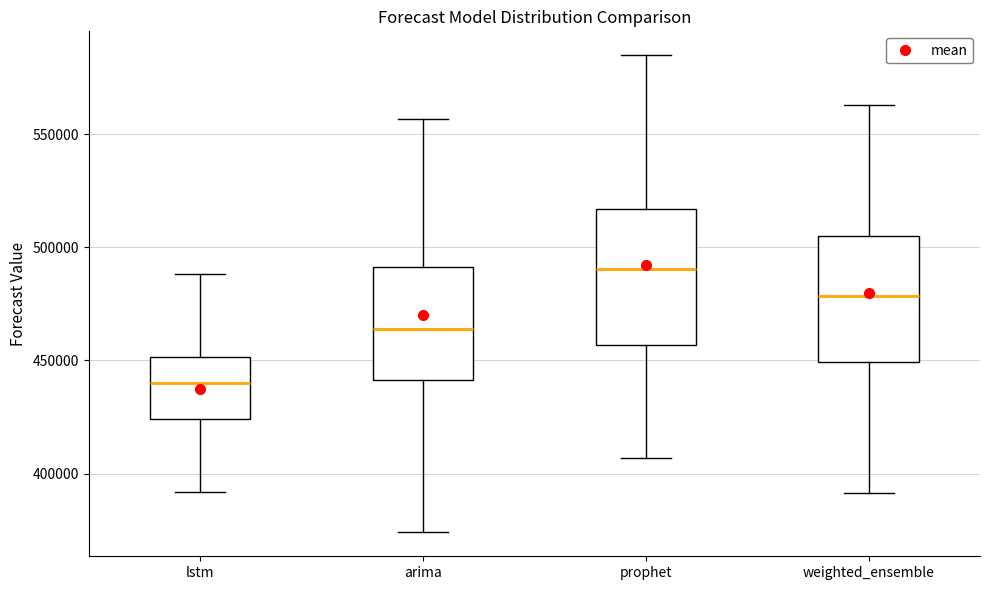

Where does the lower whisker of the box for prophet end on the y-axis? The values are not printed on the chart, so give them approximately, as read against the axis.

405000